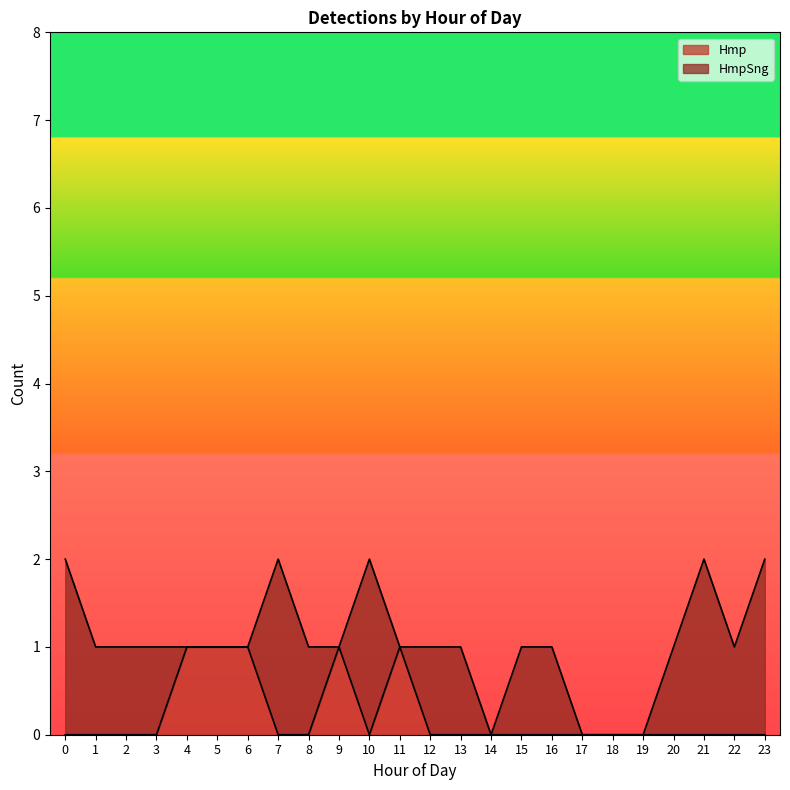

Reading left to right, transcribe all the data shown in this chart.

0	0	0	0	1	1	1	0	0	1	0	1	0	0	0	0	0	0	0	0	0	0	0	0